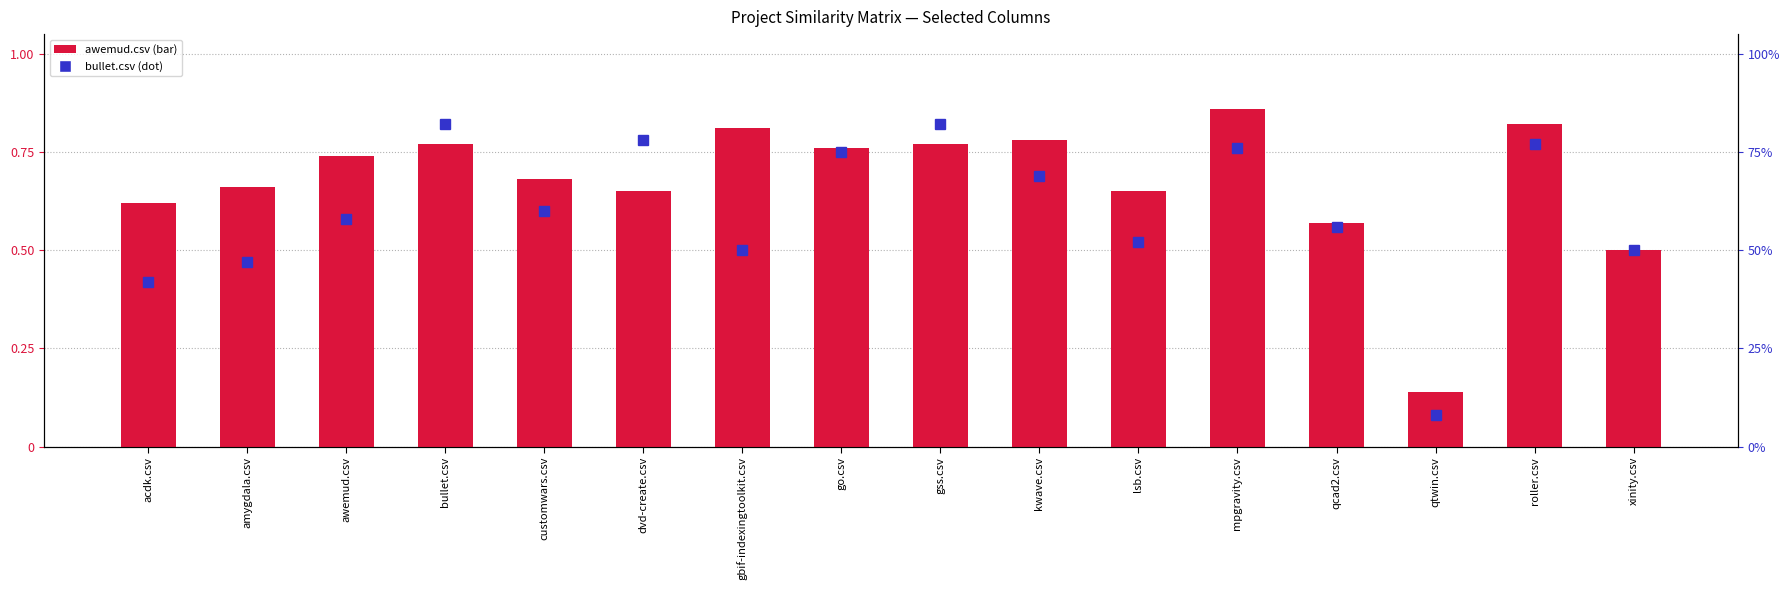

Reading left to right, extract all data points from this chart.

awemud.csv: acdk.csv=0.6	amygdala.csv=0.7	awemud.csv=0.7	bullet.csv=0.8	customwars.csv=0.7	dvd-create.csv=0.7	gbif-indexingtoolkit.csv=0.8	go.csv=0.8	gss.csv=0.8	kwave.csv=0.8	lsb.csv=0.7	mpgravity.csv=0.9	qcad2.csv=0.6	qtwin.csv=0.1	roller.csv=0.8	xinity.csv=0.5
bullet.csv: acdk.csv=0.4	amygdala.csv=0.5	awemud.csv=0.6	bullet.csv=0.8	customwars.csv=0.6	dvd-create.csv=0.8	gbif-indexingtoolkit.csv=0.5	go.csv=0.8	gss.csv=0.8	kwave.csv=0.7	lsb.csv=0.5	mpgravity.csv=0.8	qcad2.csv=0.6	qtwin.csv=0.1	roller.csv=0.8	xinity.csv=0.5